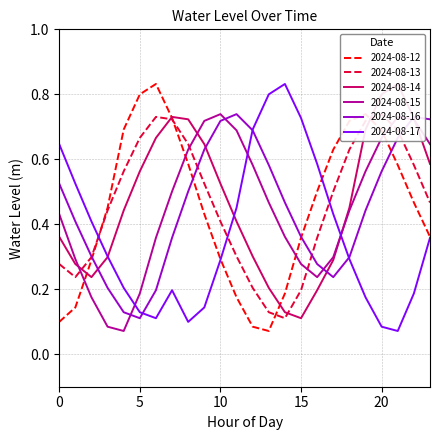

True or false: 2024-08-15 has a value of 0.5 at 15.

False